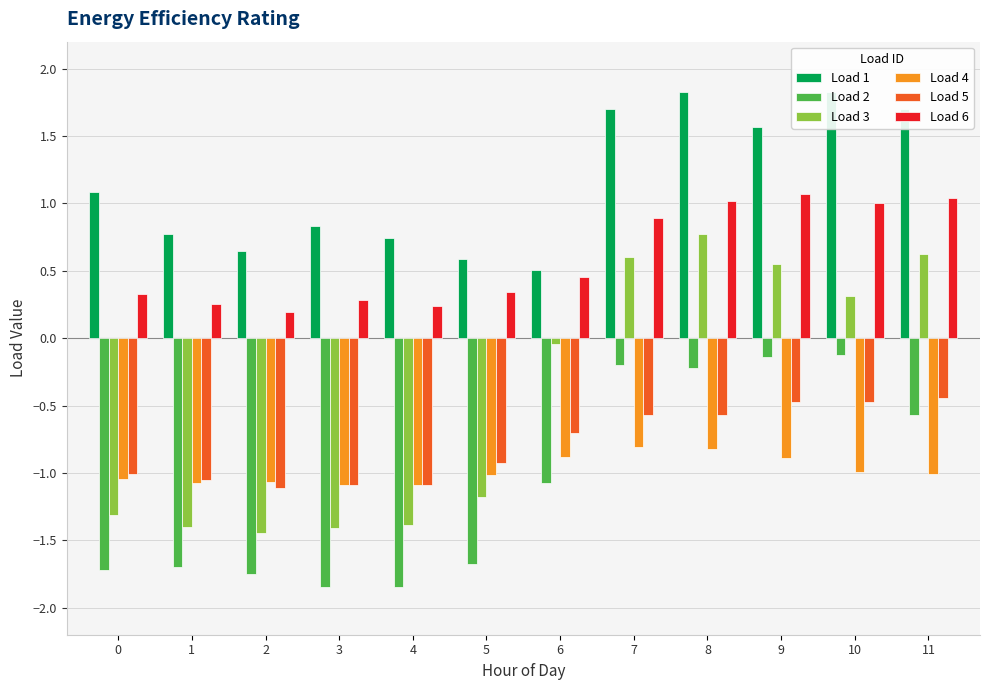

At which label is Load 3 closest to 0?

6